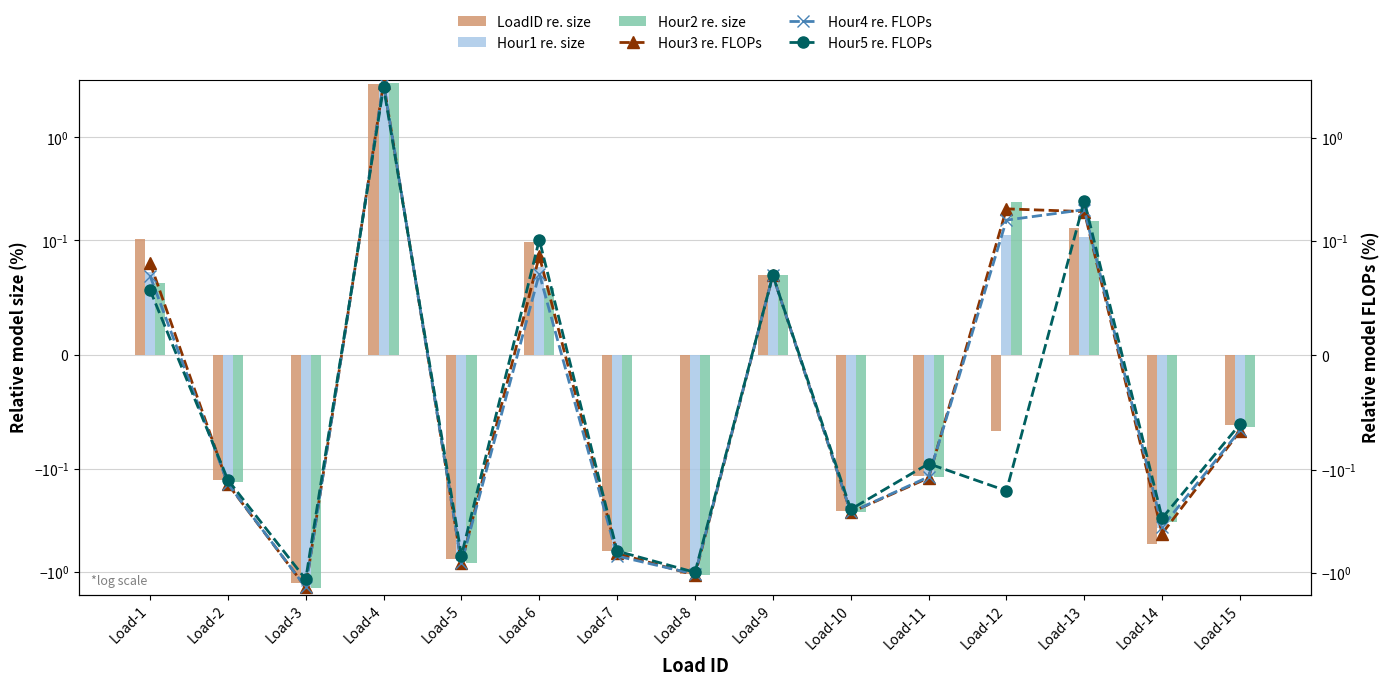

Is the value of Hour4 re. FLOPs at Load-13 greater than the value of Hour1 re. size at Load-10?

Yes